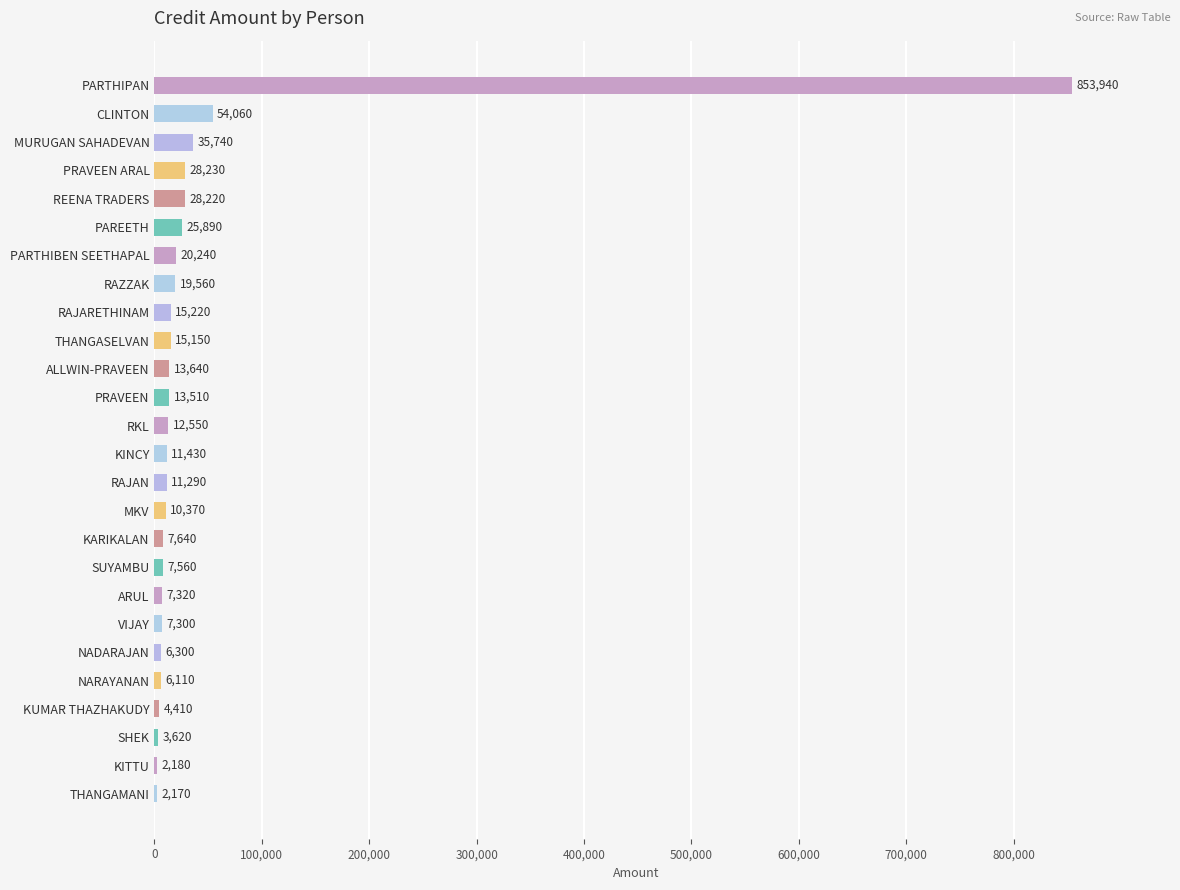

What is the sum of the values at MKV and ALLWIN-PRAVEEN?

24010